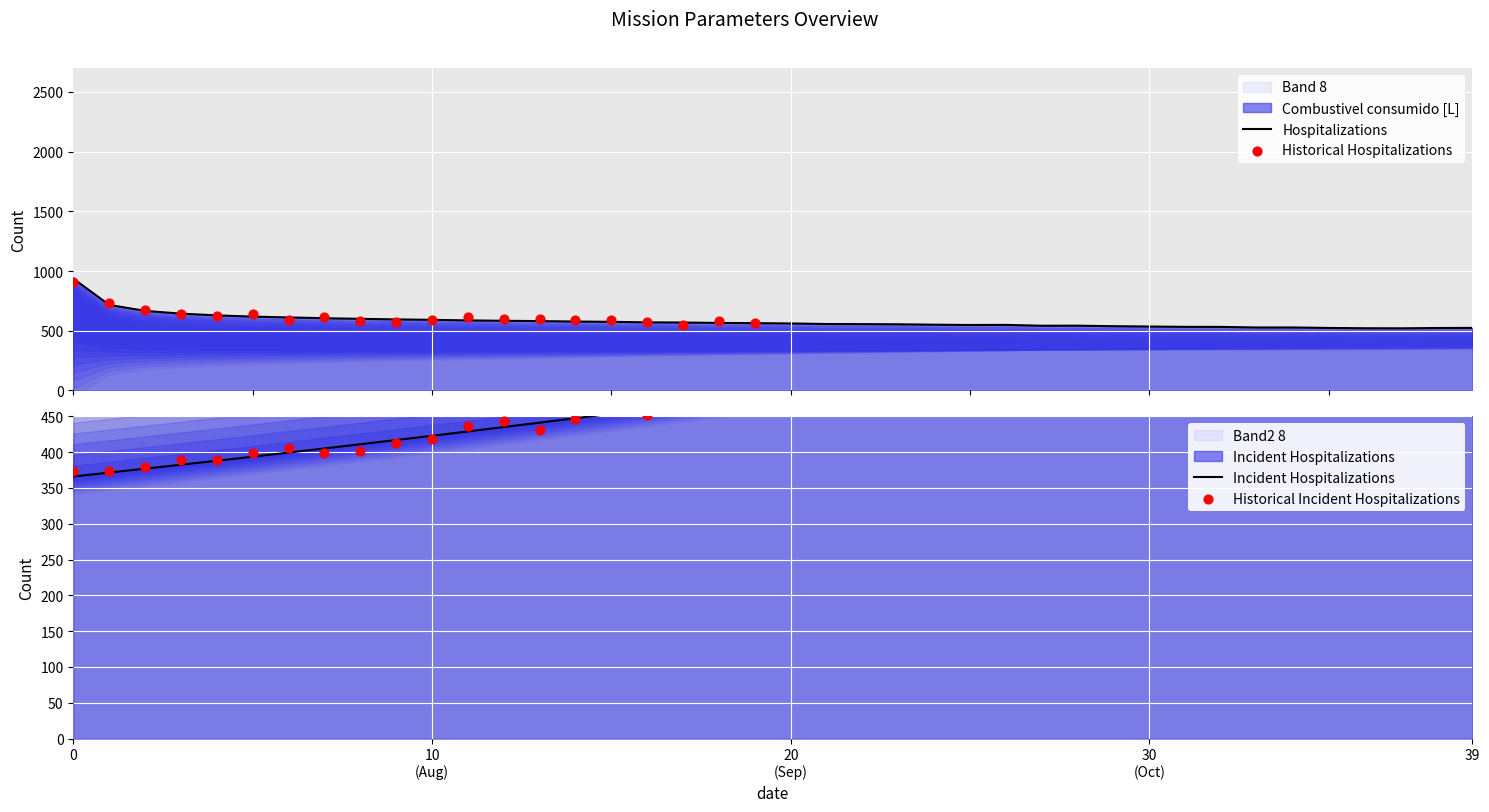

Which series has the widest spread of Y values?

Combustivel consumido [L]